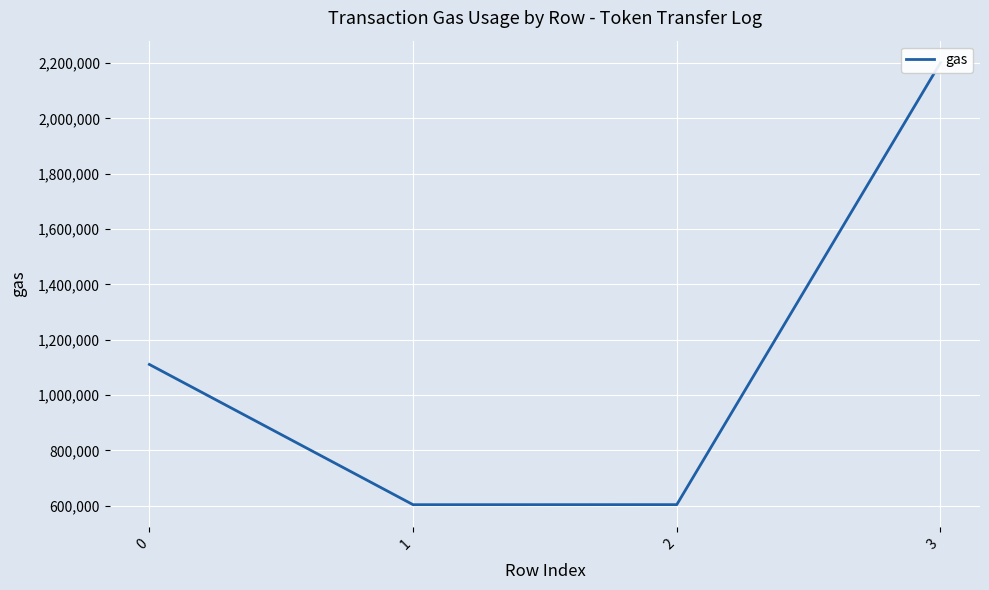

How many lines are shown in the chart?

1